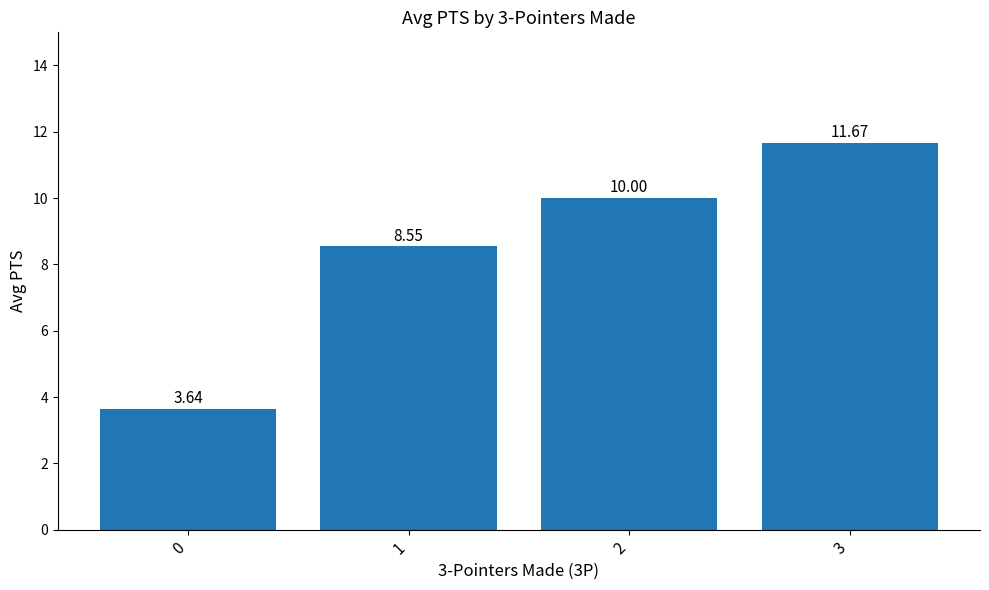

What is the difference between the values at 0 and 3?

8.0